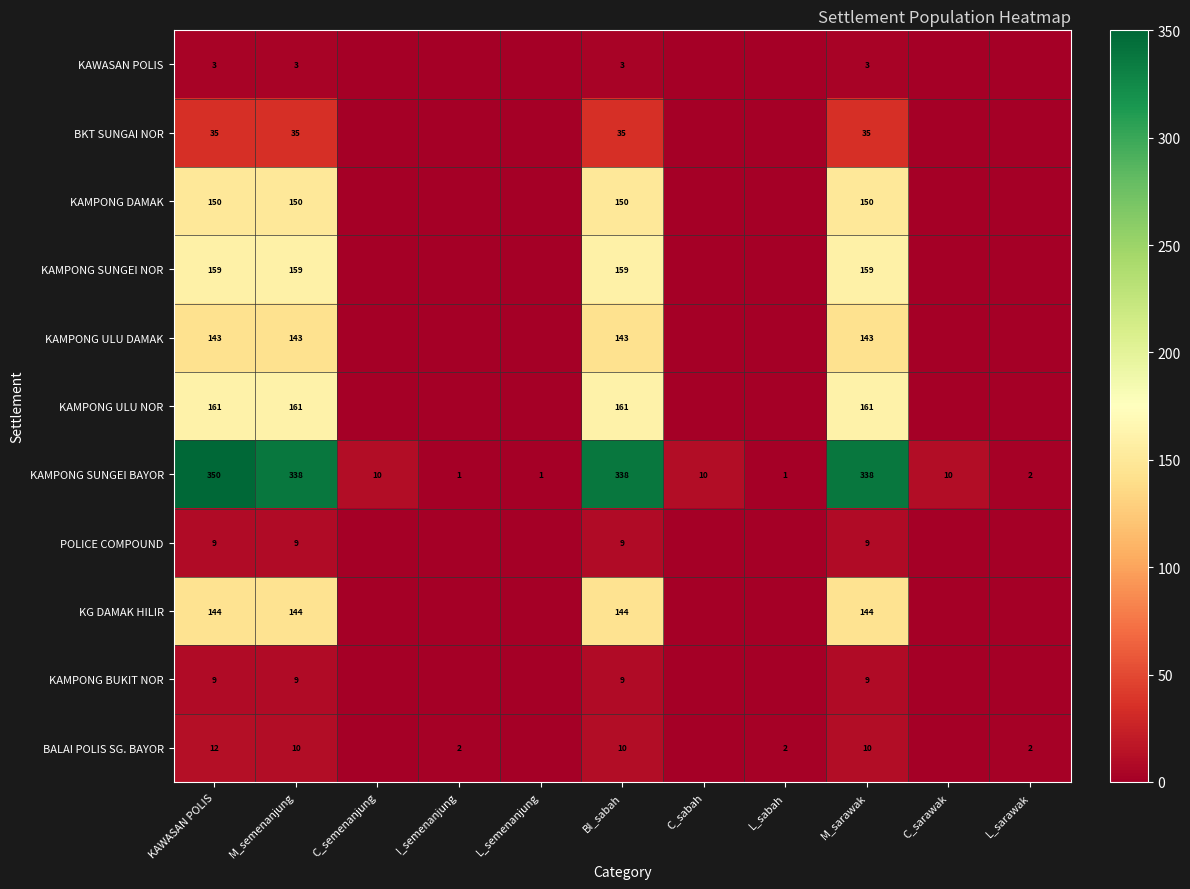

The value of BALAI POLIS SG. BAYOR at I_semenanjung is 2. True or false?

True